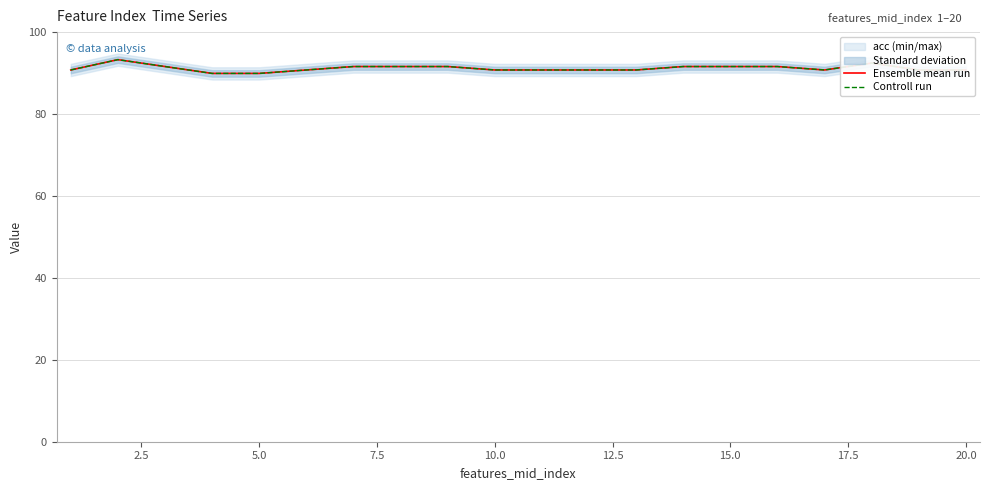

True or false: Ensemble mean run has more than 0 points higher than both neighbors.

True